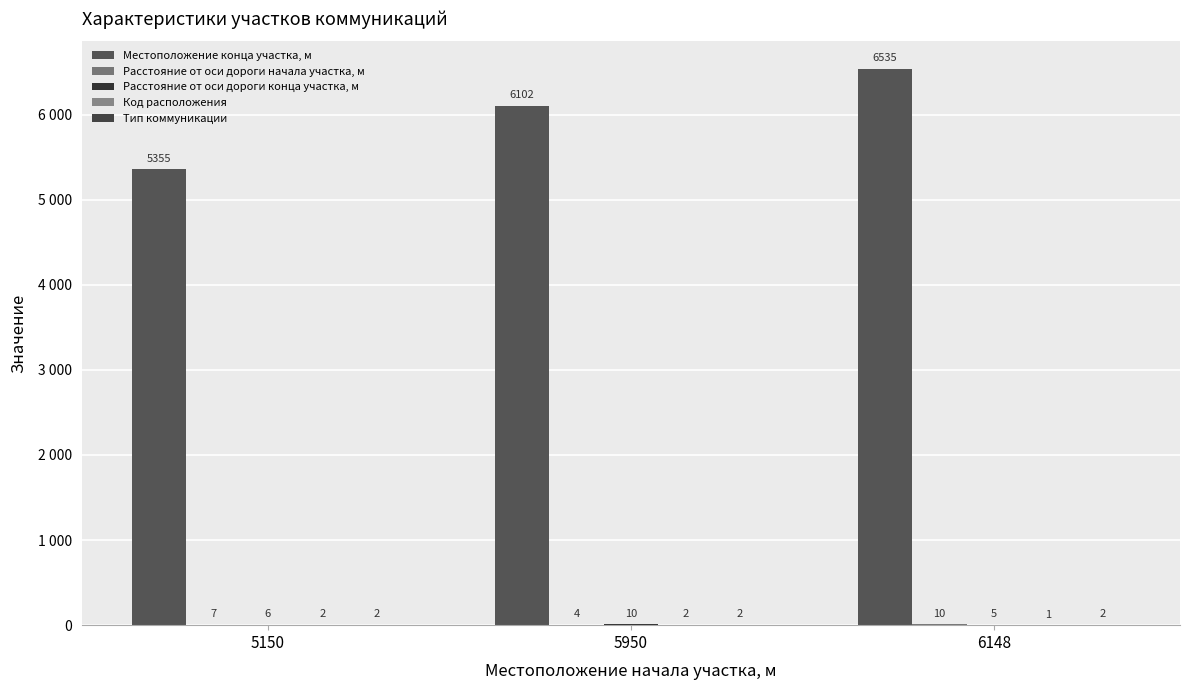

Are the bars horizontal?

No